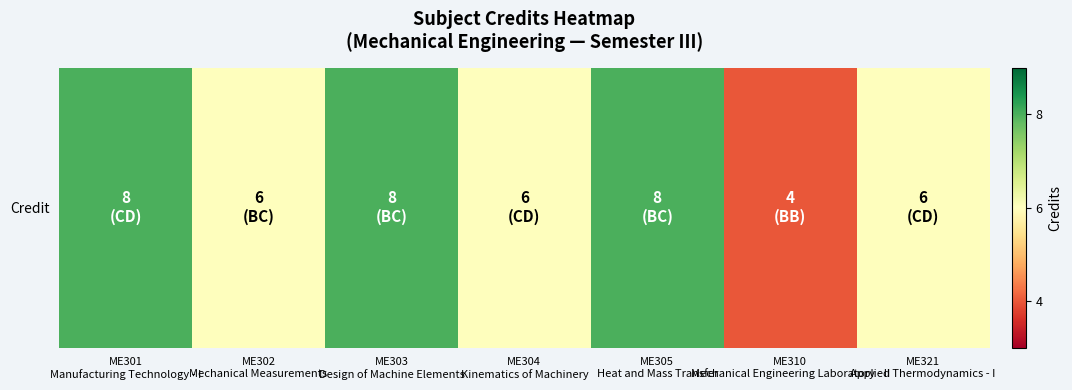

At which category does the chart reach its peak across all series?

ME301
Manufacturing Technology - I